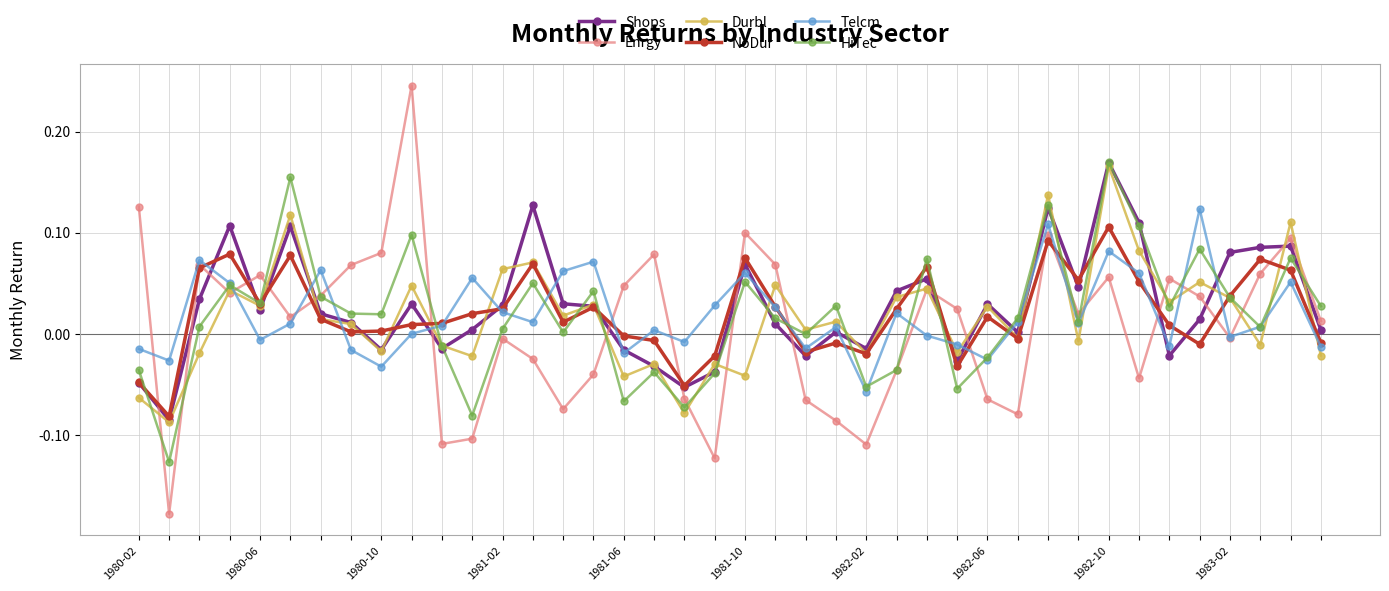

True or false: Durbl has more than 1 points higher than both neighbors.

True